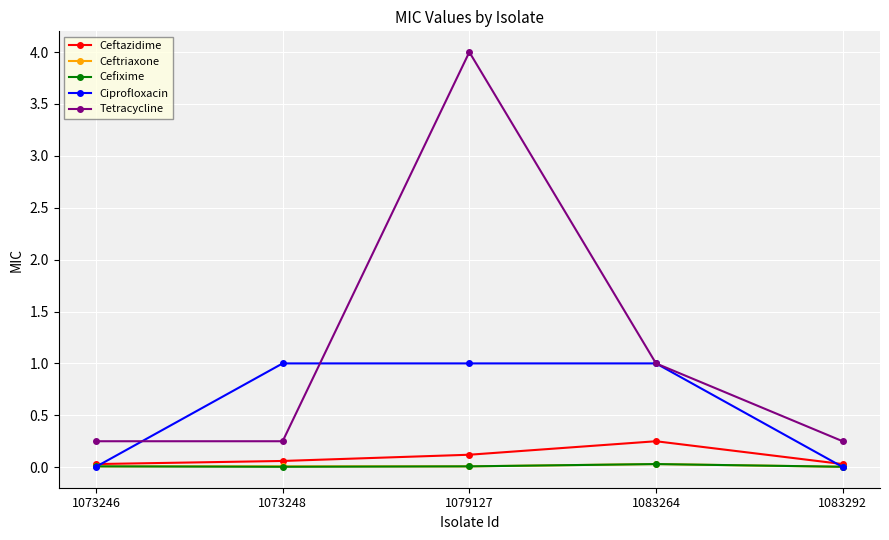

Which category has the highest value across all series?

1079127